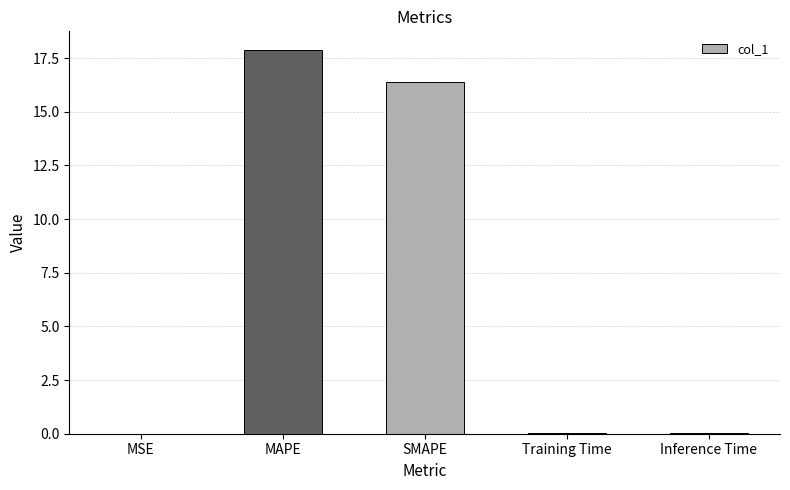

Between Training Time and SMAPE, which is larger?

SMAPE